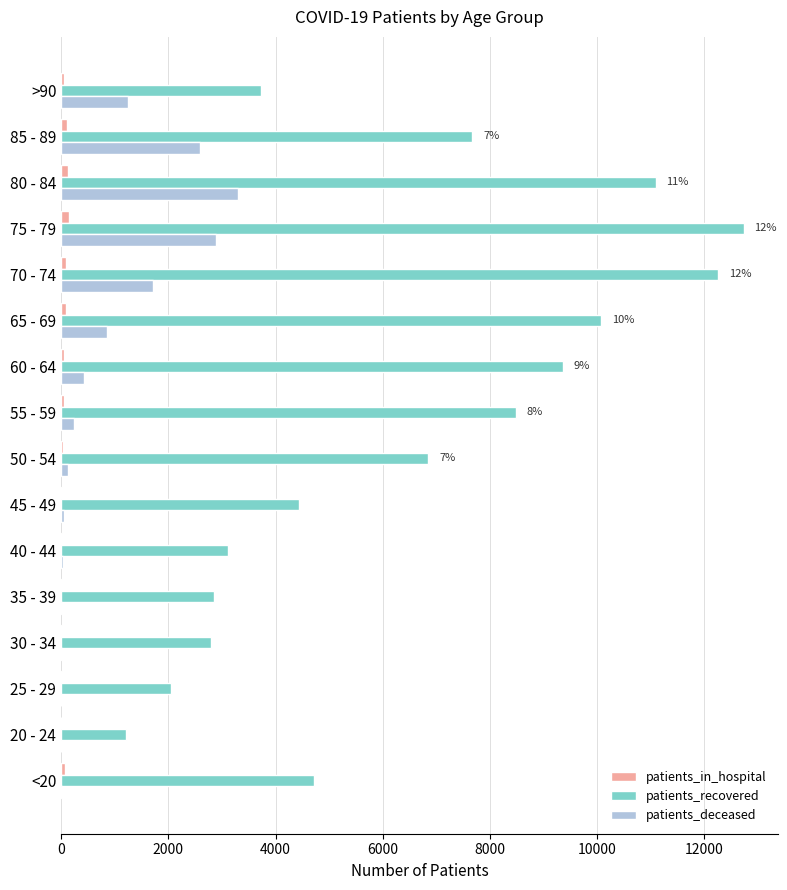

Which series has the widest spread of values?

patients_recovered